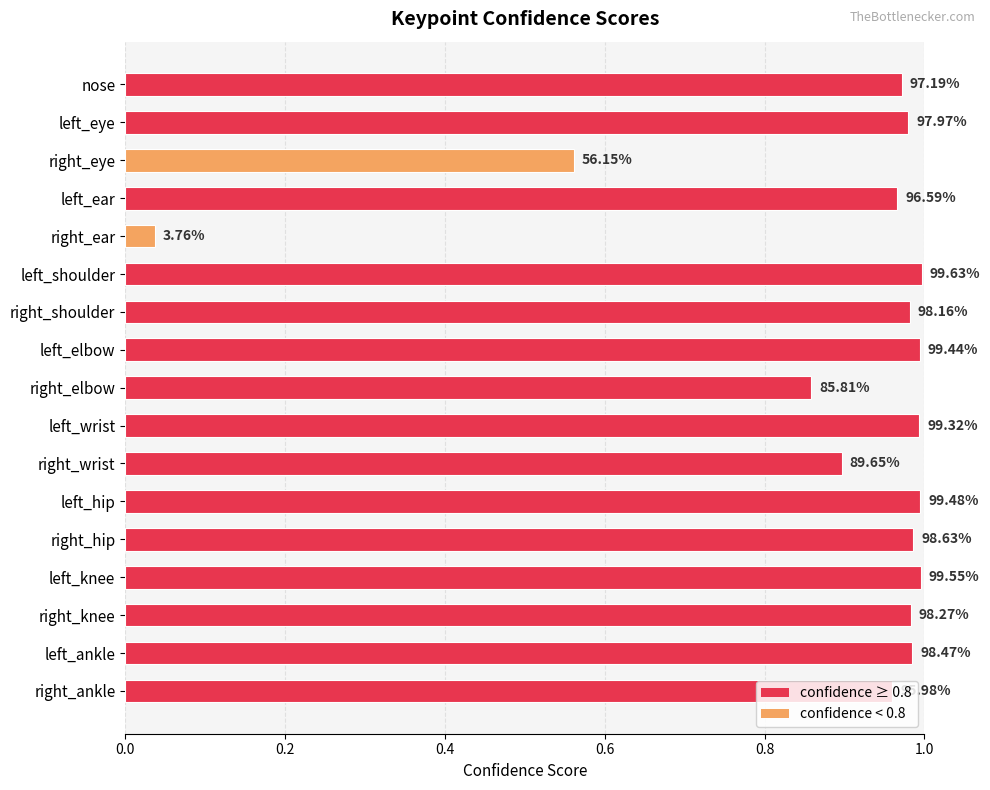

How many bars are there in total?

17